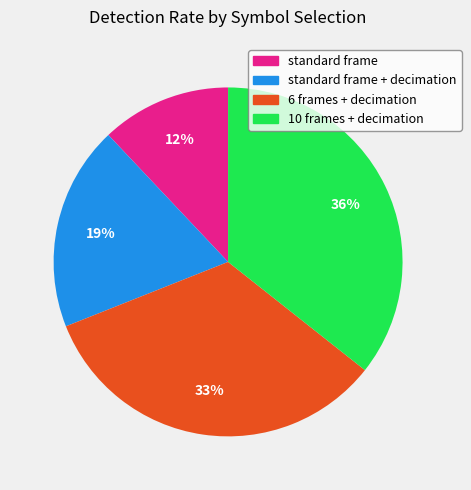

Which slice is the smallest?

standard frame